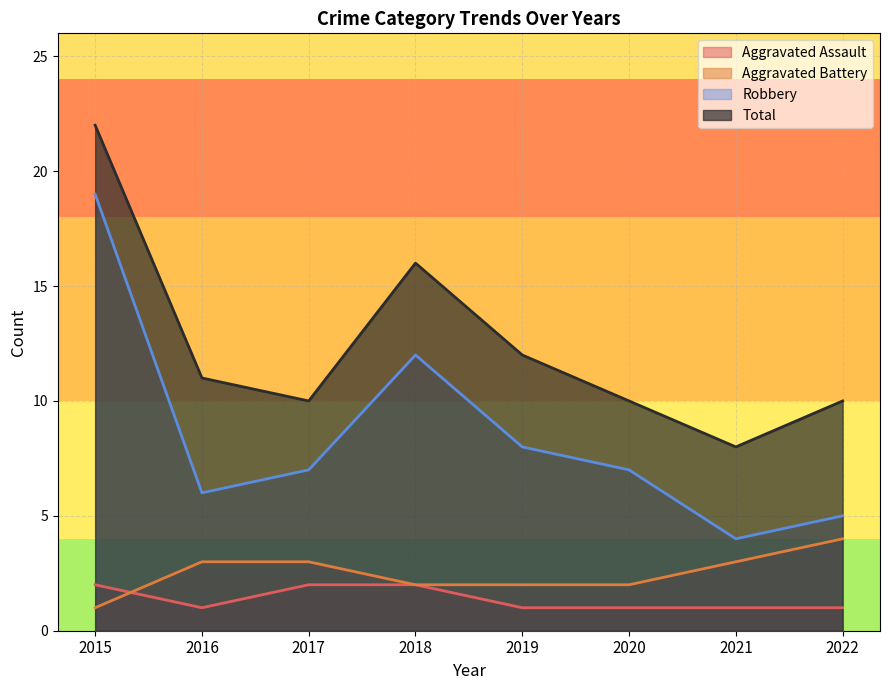

True or false: Total has more than 1 interior local peaks.

False